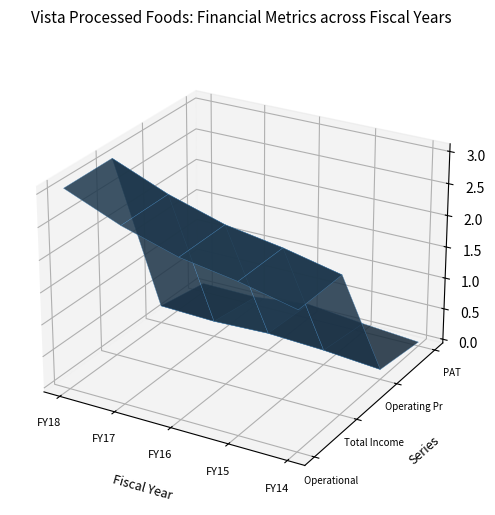

Reading right to left, transcribe all the data shown in this chart.

Operational Income: FY14=2092291053	FY15=2289046114	FY16=2432765151	FY17=2695155238	FY18=3051335508
Total Income: FY14=2102335900	FY15=2295372070	FY16=2438868054	FY17=2700023138	FY18=3054705251
Operating Profit: FY14=99460645	FY15=174840729	FY16=217679781	FY17=187027176	FY18=217764174
PAT: FY14=3011158	FY15=78047398	FY16=173750136	FY17=72388540	FY18=81932149